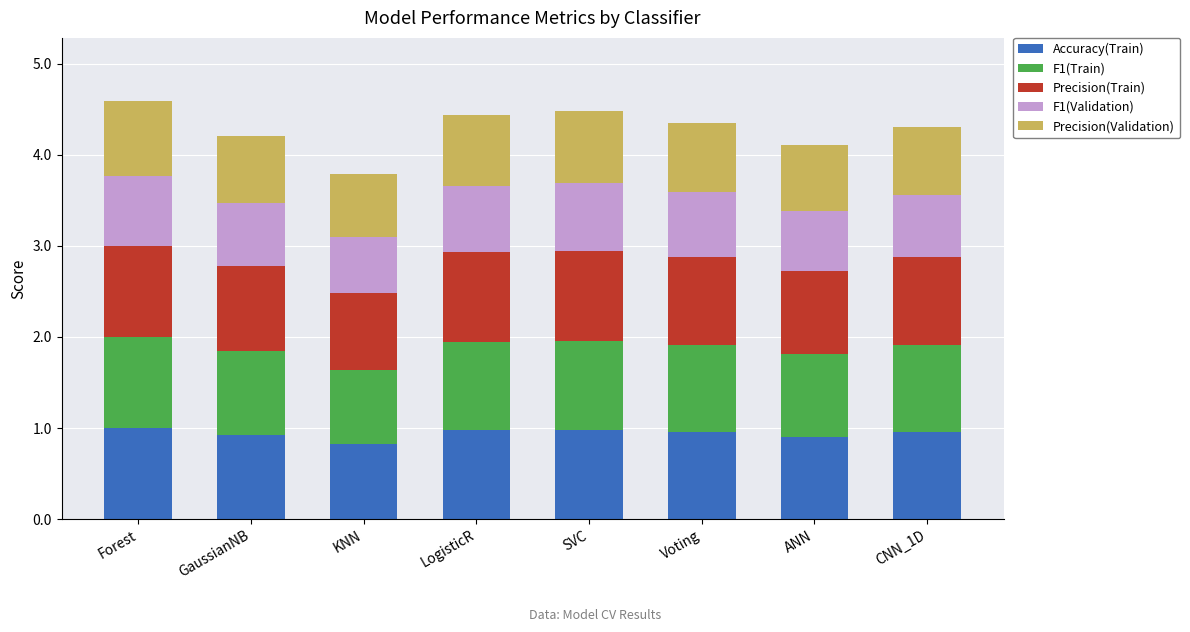

What are all the series names shown in the legend?

Accuracy(Train), F1(Train), Precision(Train), F1(Validation), Precision(Validation)